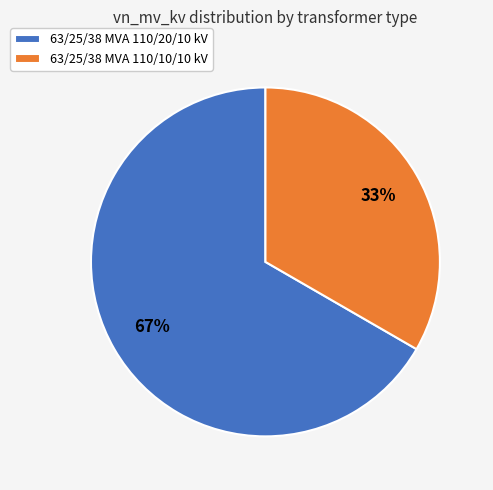

To the nearest percent, what percentage of the pie is 63/25/38 MVA 110/10/10 kV?

33%